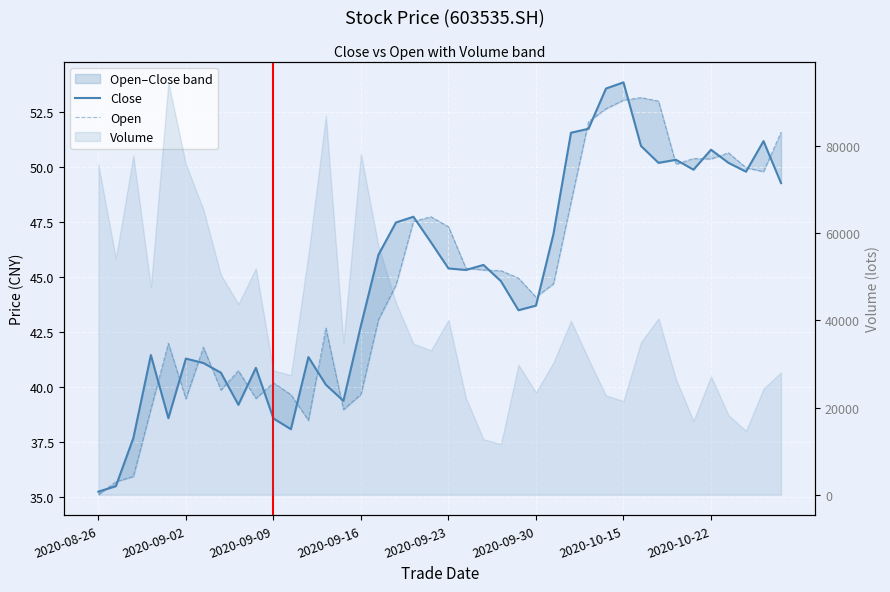

What is the value of the Open point at the 7th from the left?

41.8